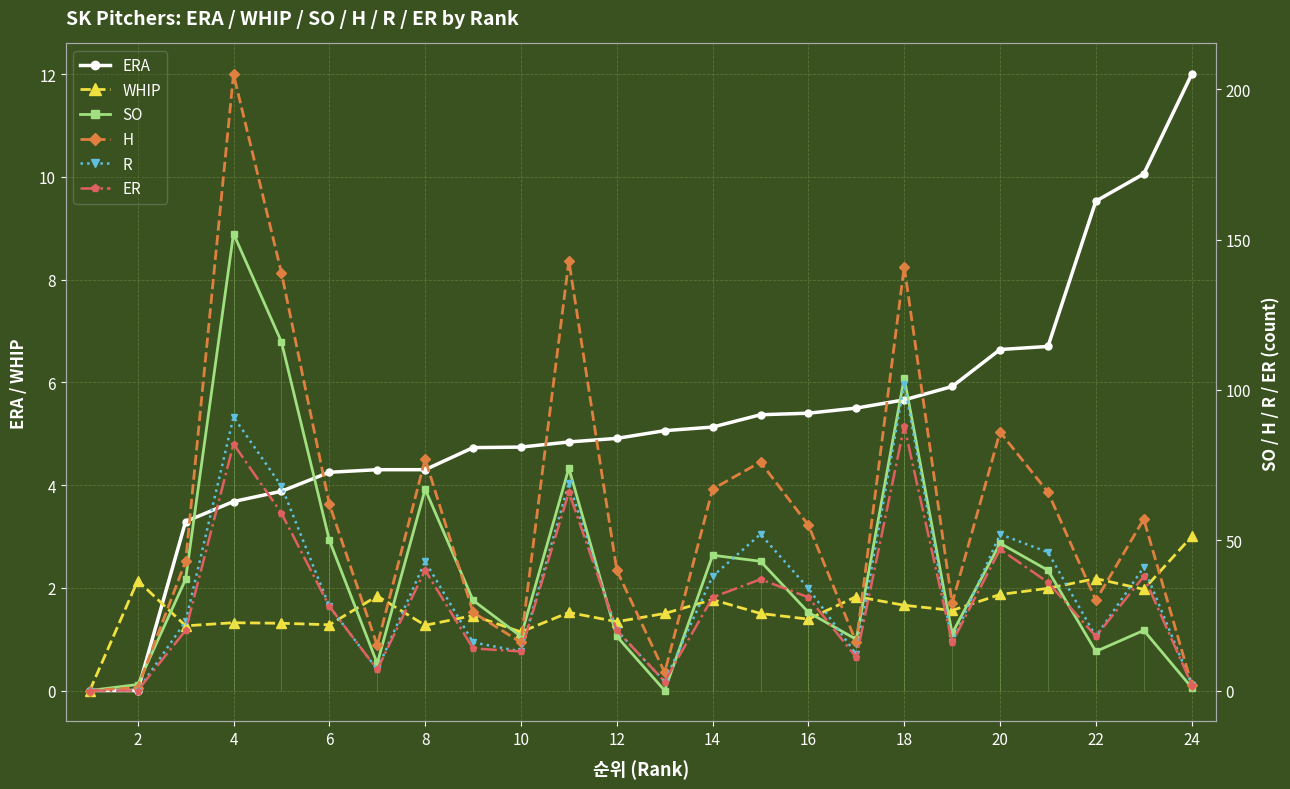

The WHIP series shows 1.9 at 20. True or false?

True